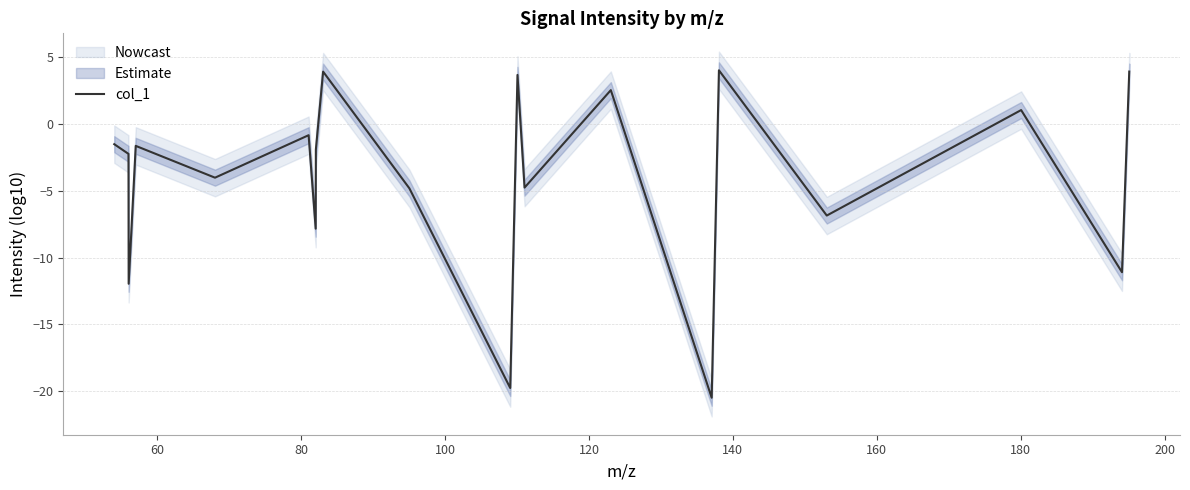

Reading left to right, list all the values displayed in this chart.

-1.5	-2.2	-12.0	-1.7	-4.0	-0.9	-7.8	-1.9	3.9	-4.8	-19.8	3.7	-4.8	2.5	-20.5	4.0	-6.9	1.0	-11.1	3.9